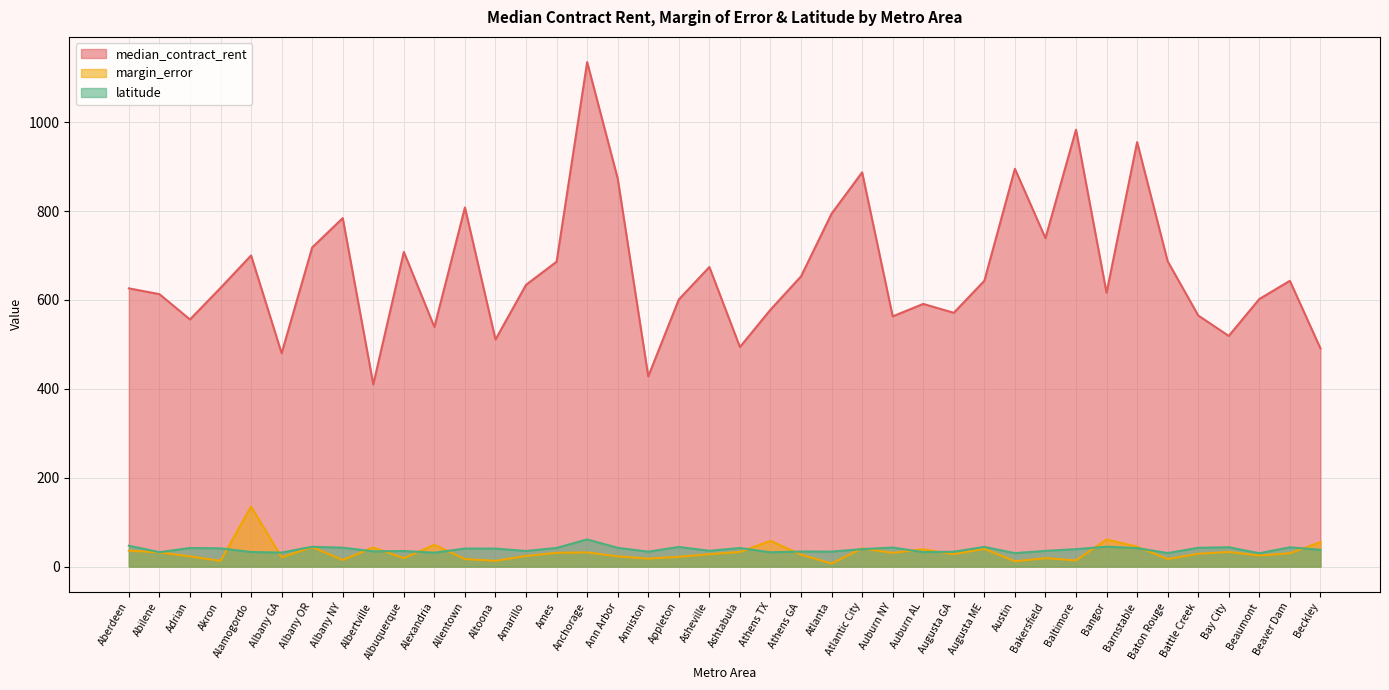

What is the value of the latitude point at the 24th from the left?

33.8